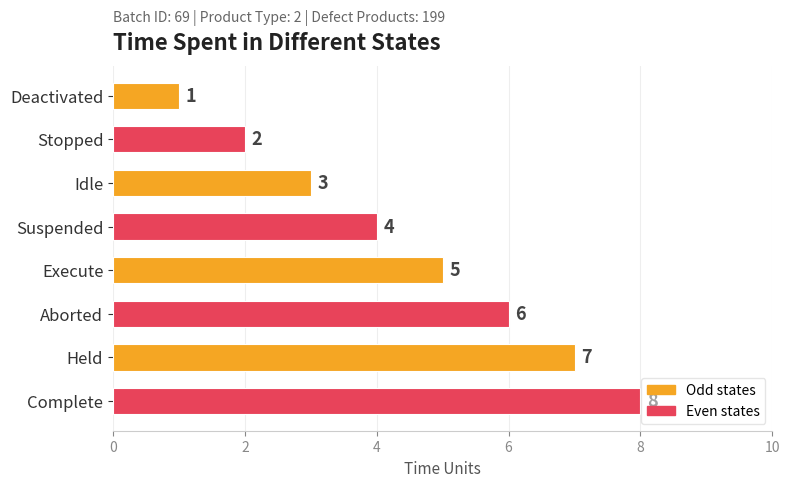

What is the label of the 8th bar from the top?

Complete